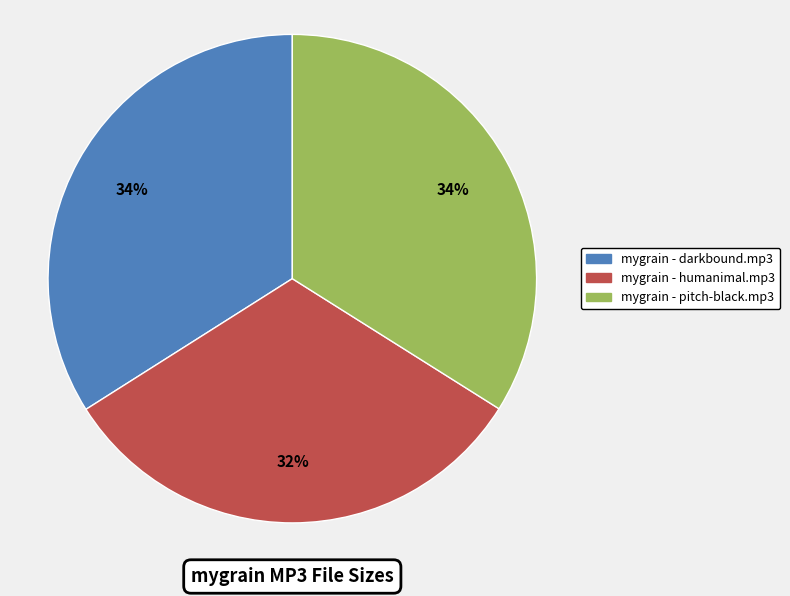

To the nearest percent, what is the combined percentage of mygrain - darkbound.mp3 and mygrain - humanimal.mp3?

66%